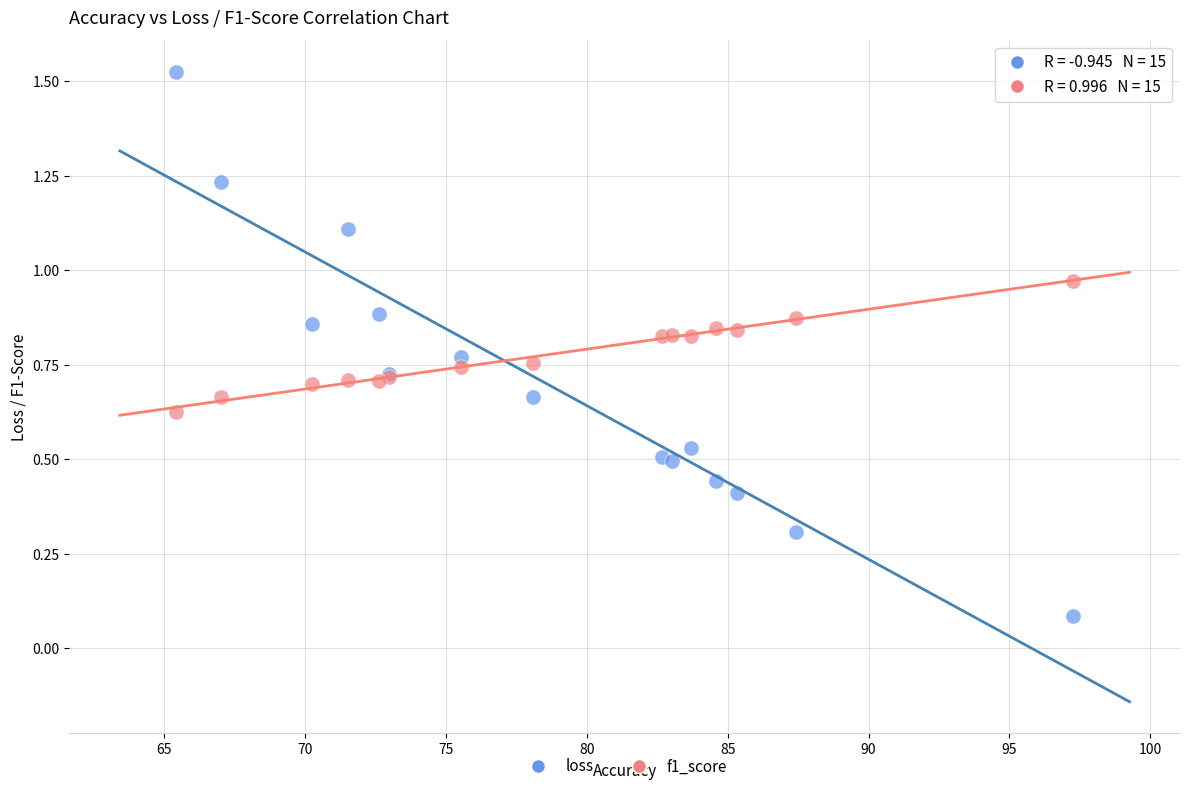

Which series reaches the maximum Y coordinate?

loss